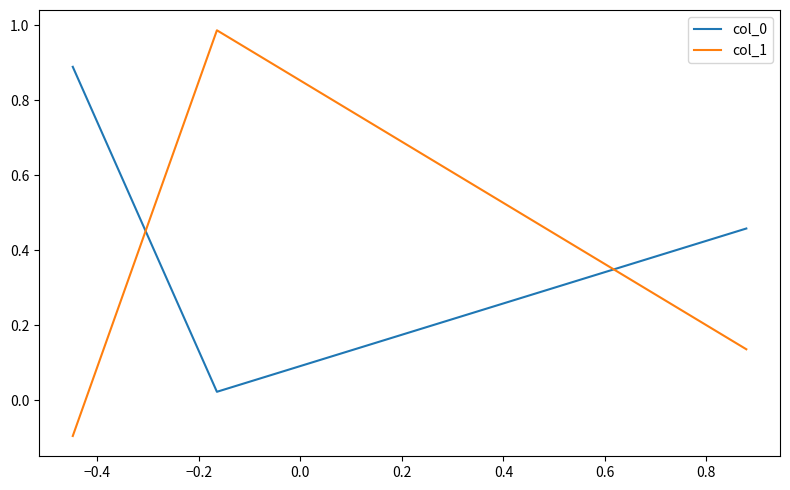

What is the highest value of the col_0 series?

0.9